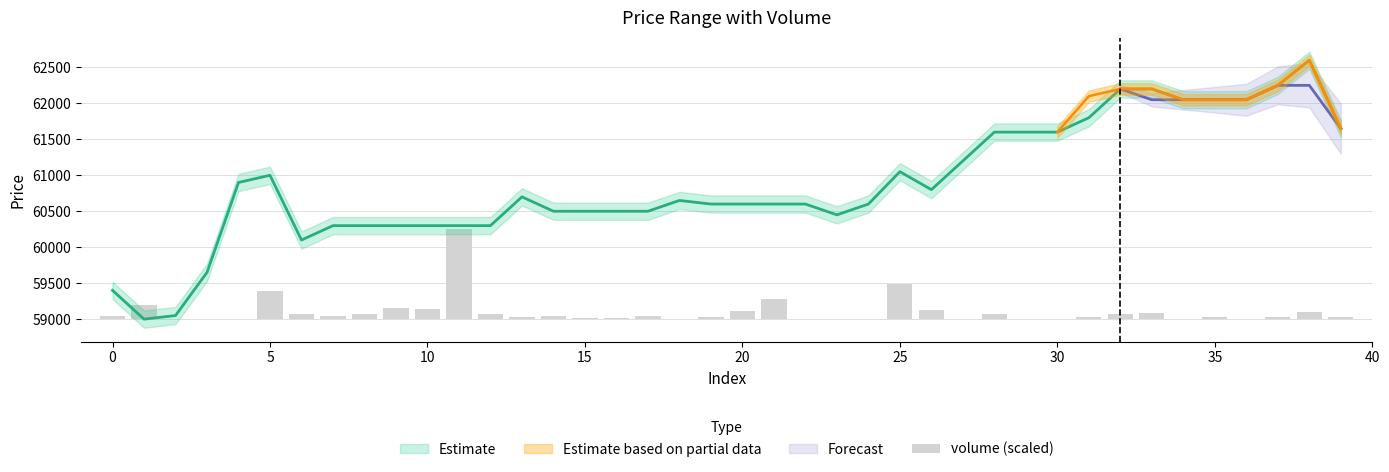

The chart shows a value of 10.5 at 18. True or false?

False